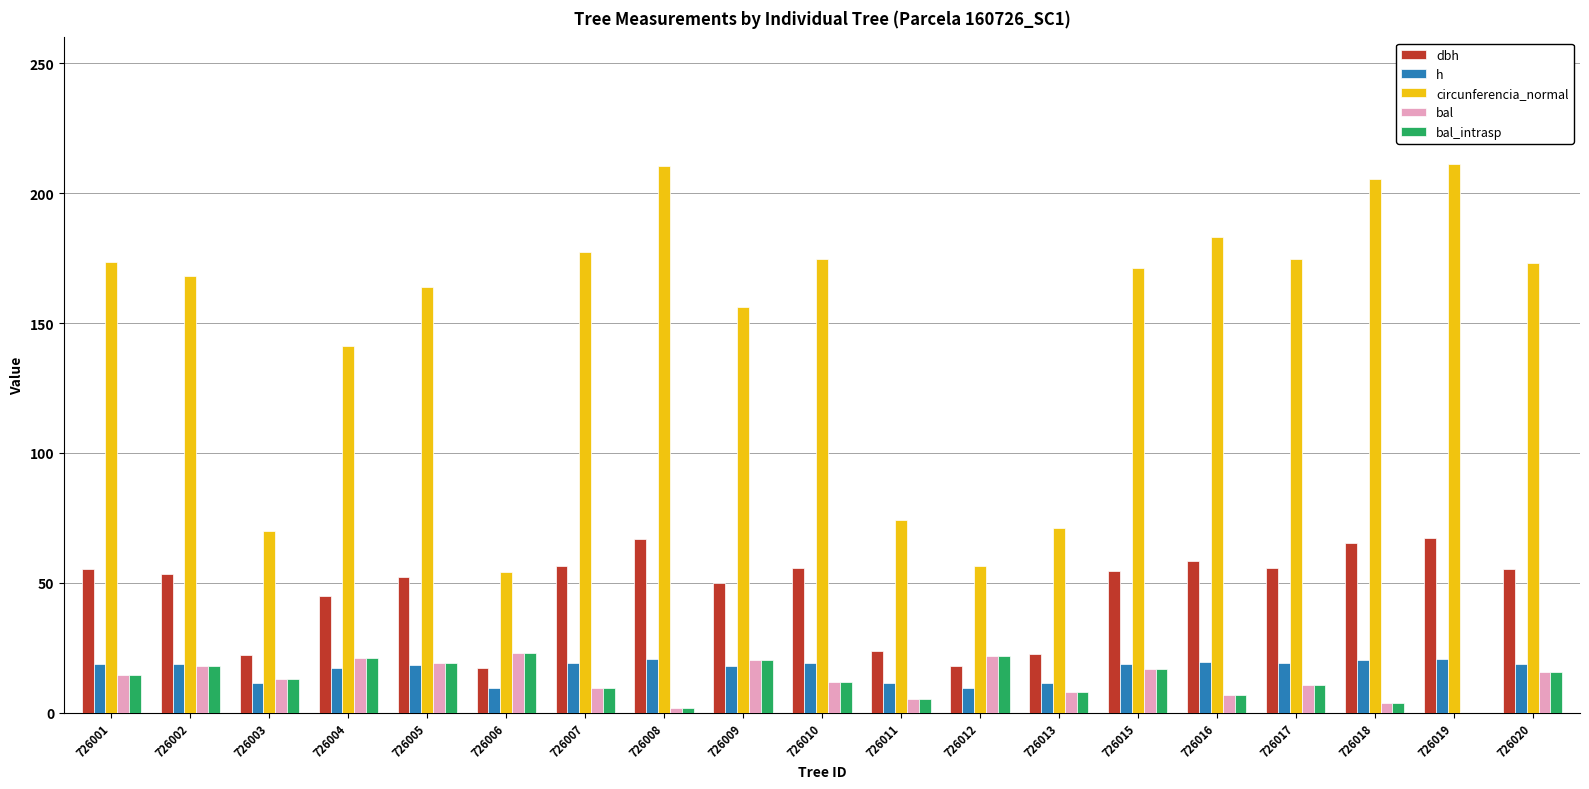

Which series has the largest total across all categories?

circunferencia_normal